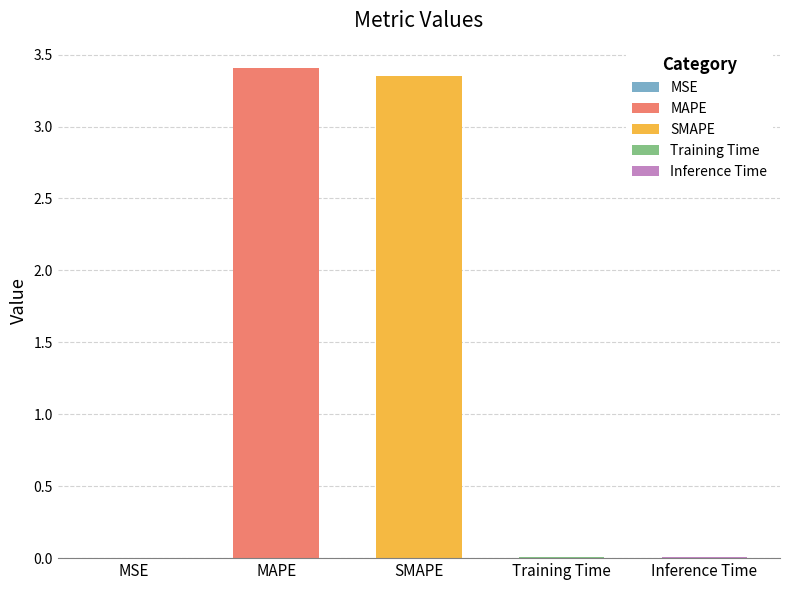

Reading left to right, list all the values displayed in this chart.

MSE=0.0	MAPE=3.4	SMAPE=3.3	Training Time=0.0	Inference Time=0.0